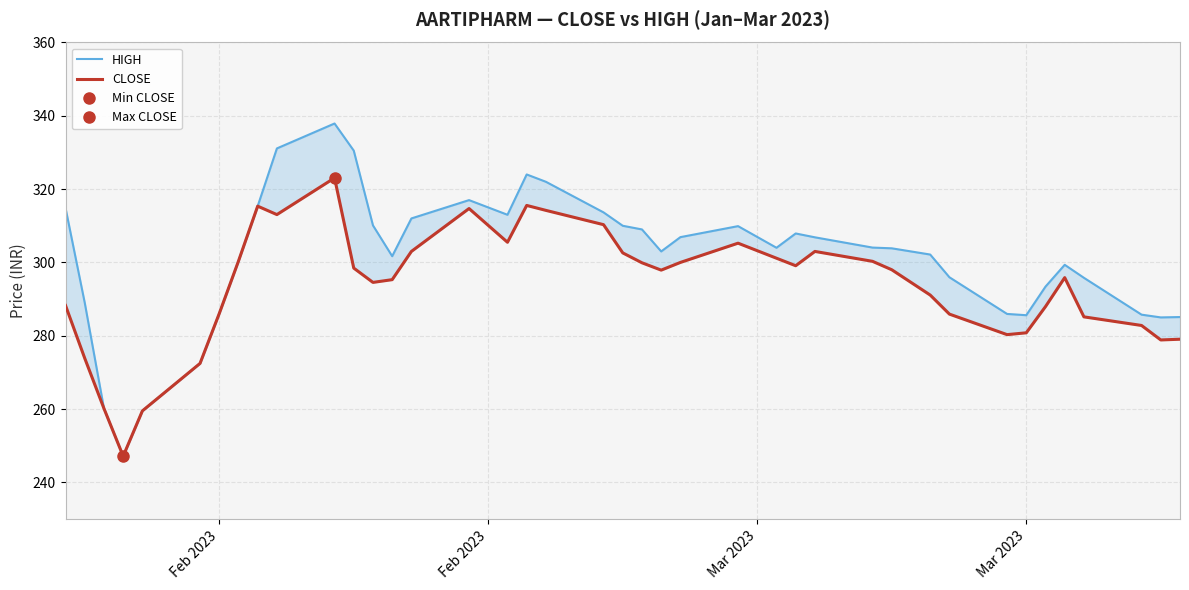

How many interior local peaks does the HIGH series have?

6